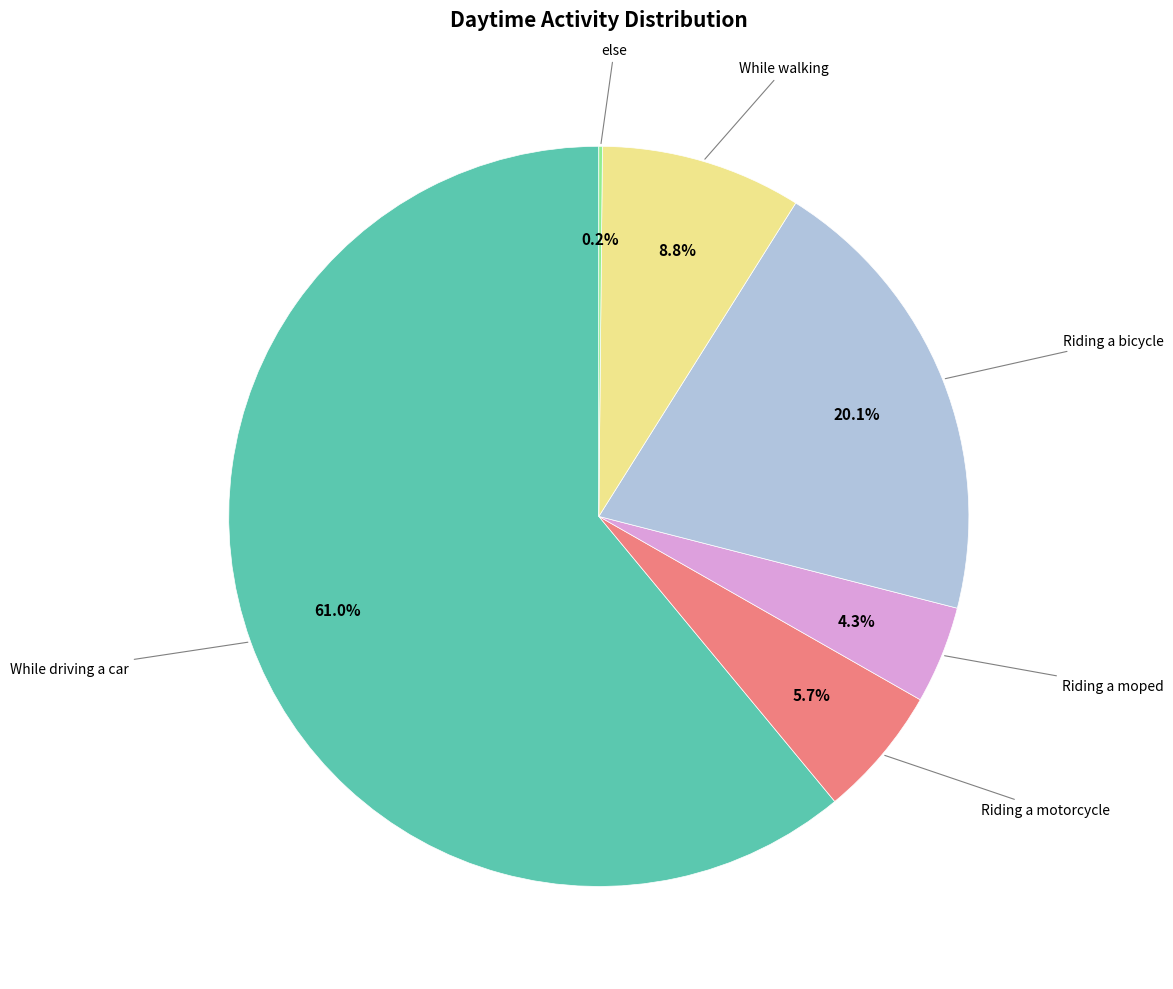

Which category has the biggest portion of the pie?

While driving a car